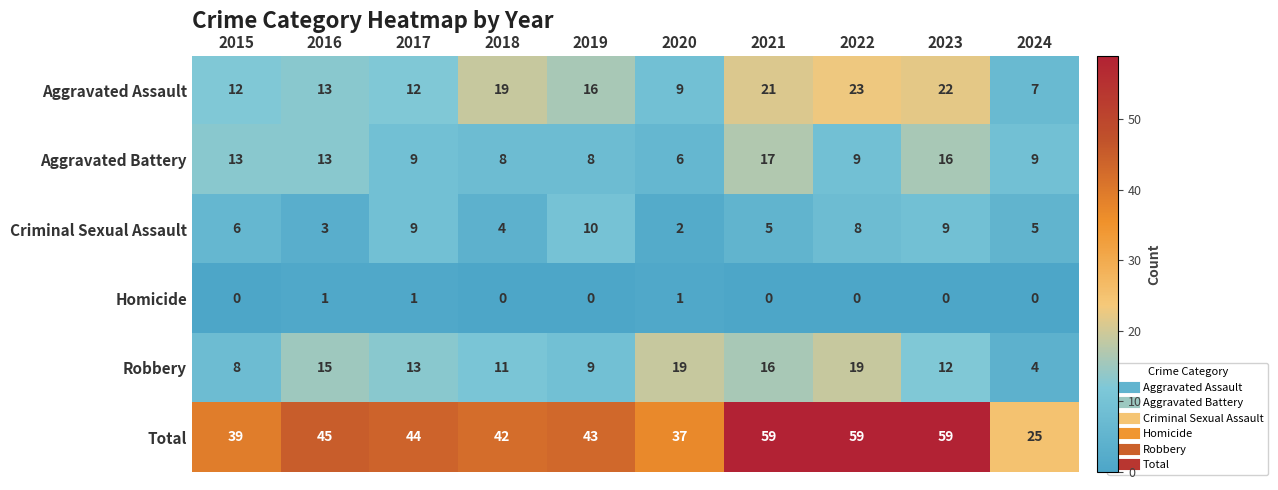

The value of Criminal Sexual Assault at 2016 is 4. True or false?

False